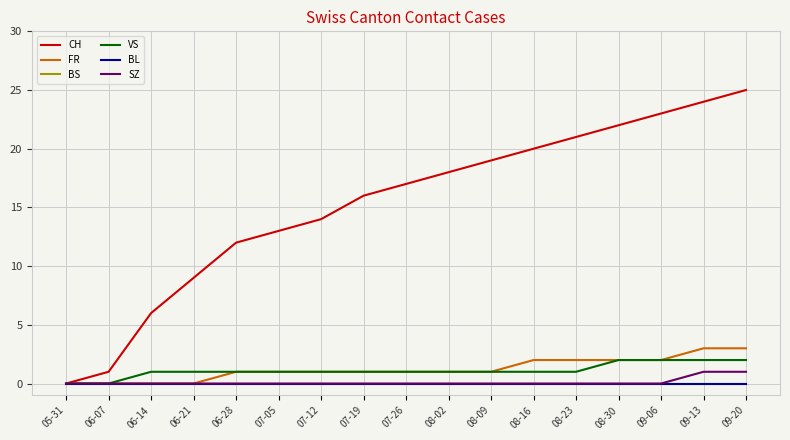

Is this an area chart (filled region under the line)?

No